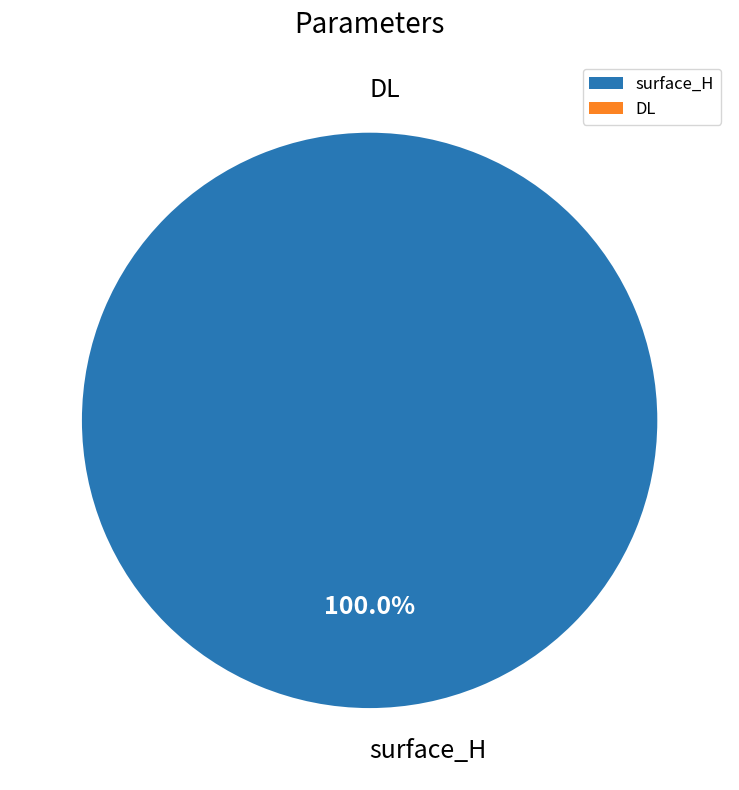

How many slices are in this pie chart?

2